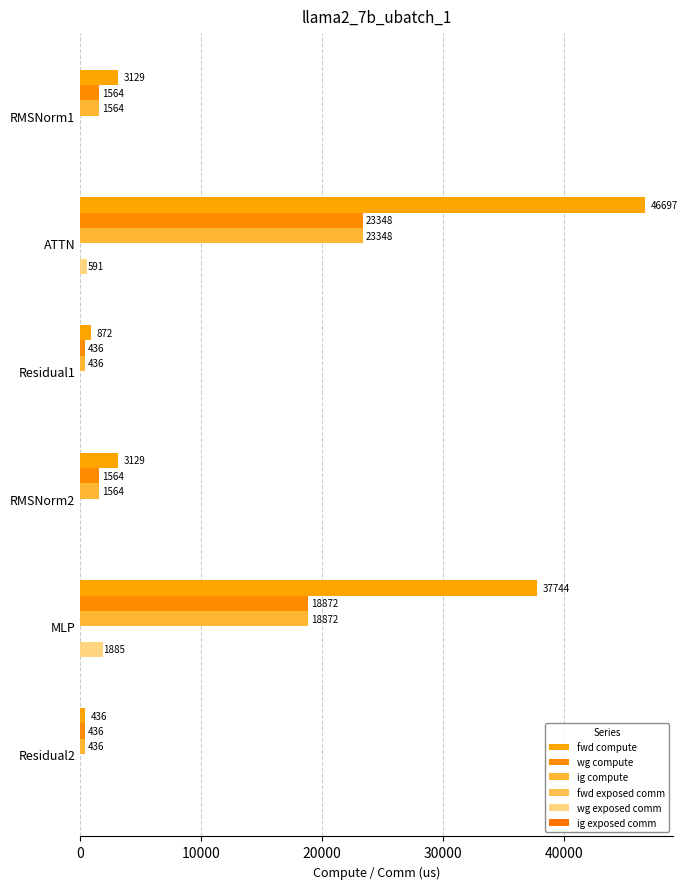

What is the greatest value displayed?

46696.8